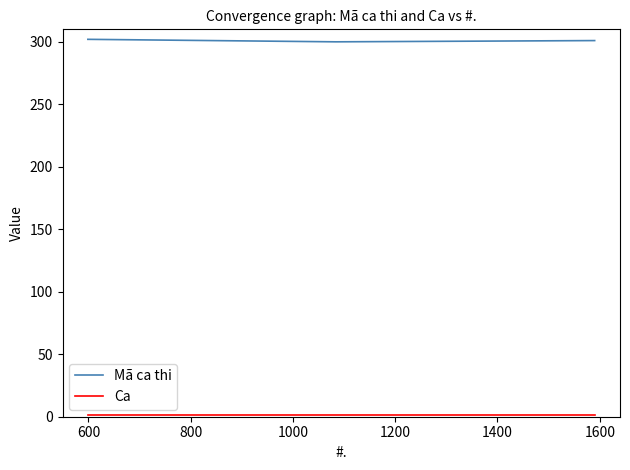

Does the chart display data point markers on the line(s)?

No